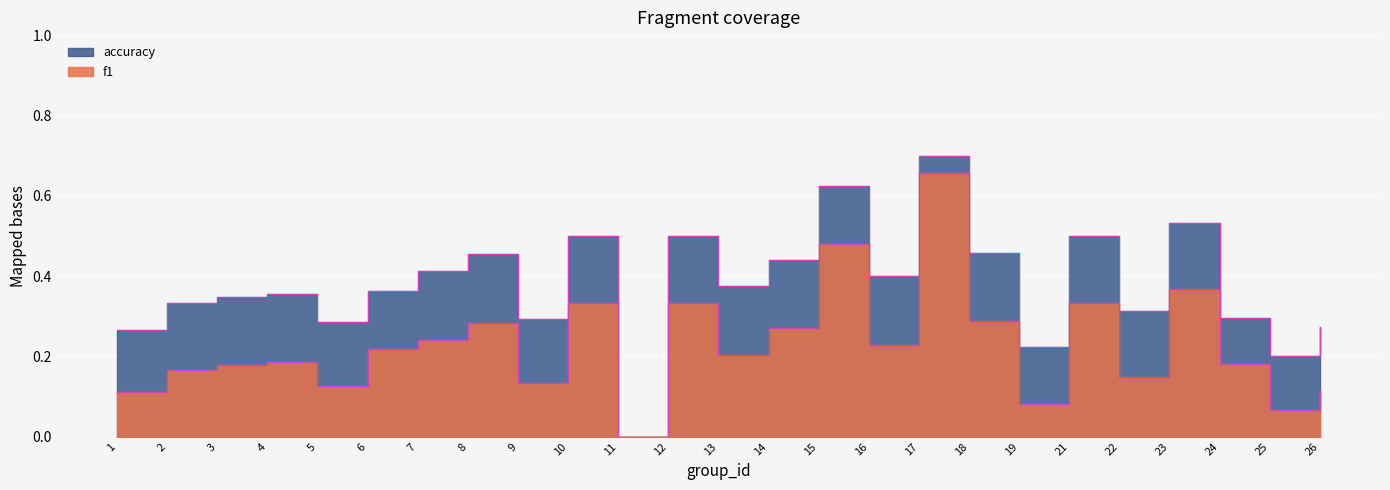

Rank the series at 23 from highest to lowest value.

accuracy, f1